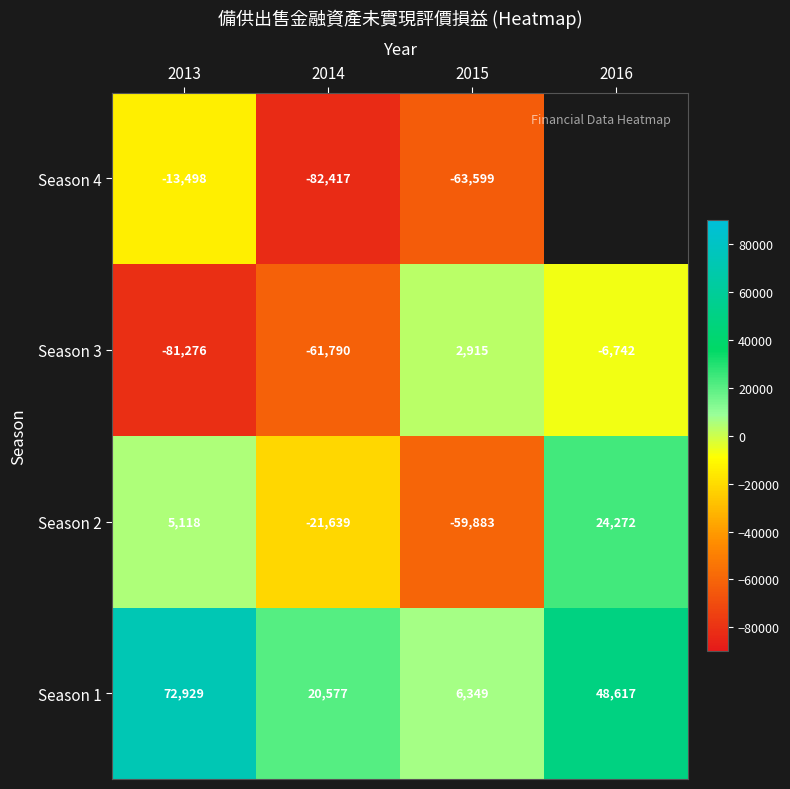

Count the Season 2 values in the range -21639 to 24272.

3